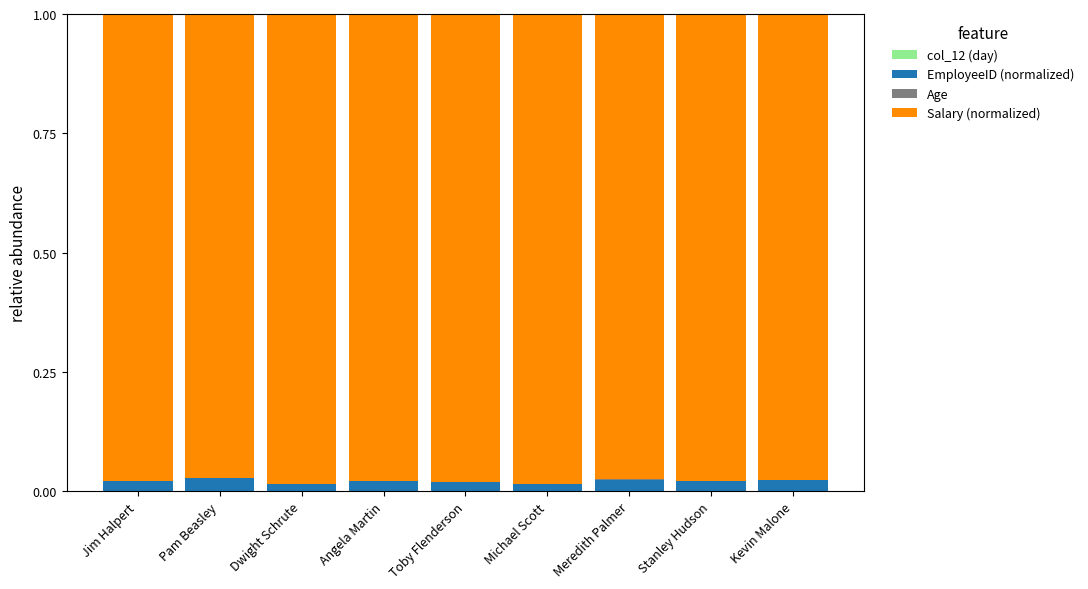

At which category is the sum across all series the highest?

Dwight Schrute